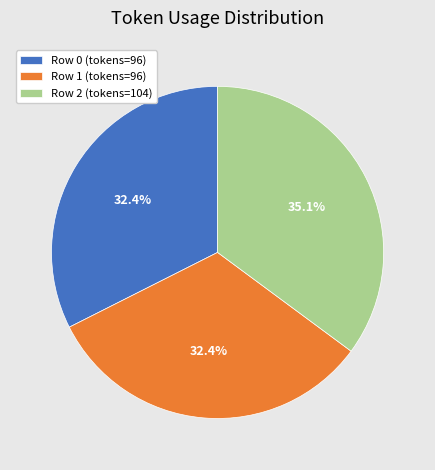

Combined, what portion of the pie is Row 2 (tokens=104) and Row 1 (tokens=96)?

67.6%